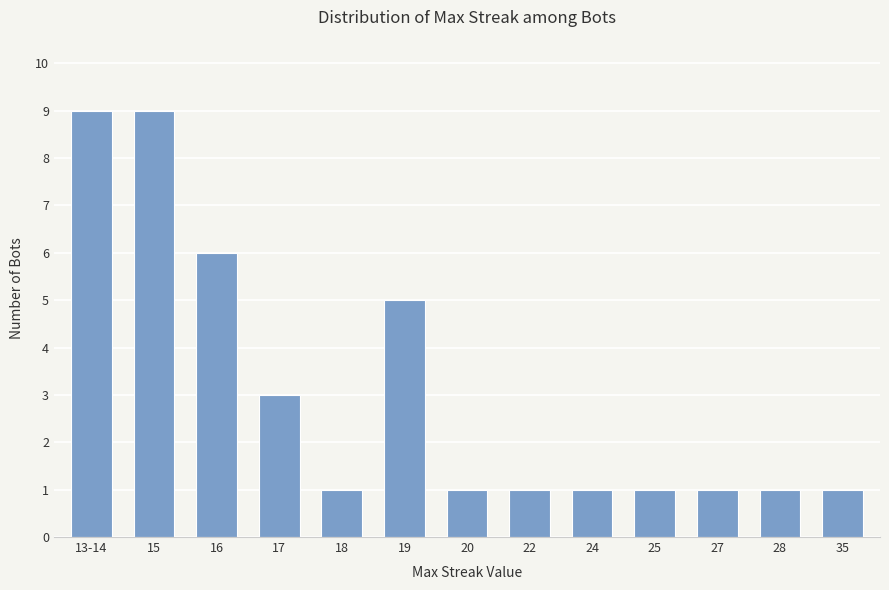

At which label is the value closest to 5?

19